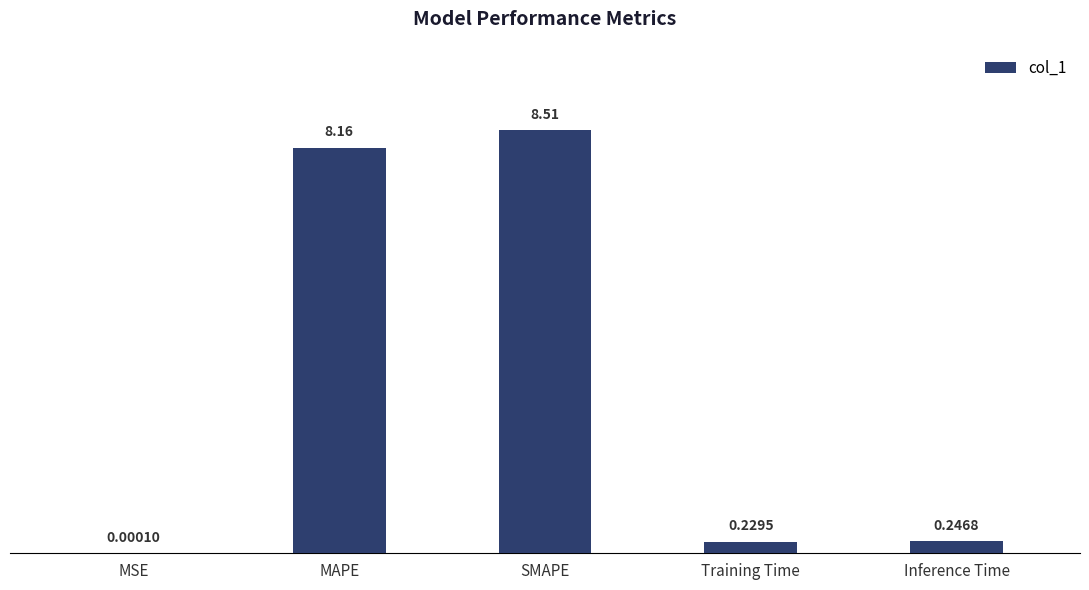

What is the change in value from MAPE to Training Time?

-7.9